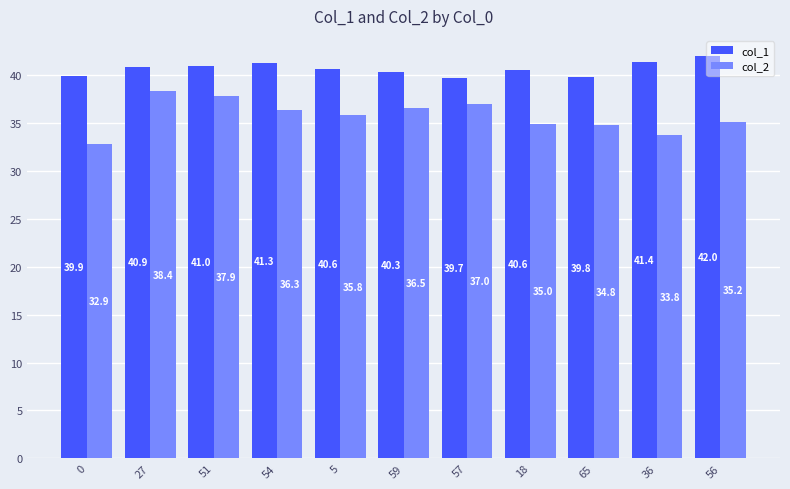

What is the lowest value of the col_1 series?

39.7